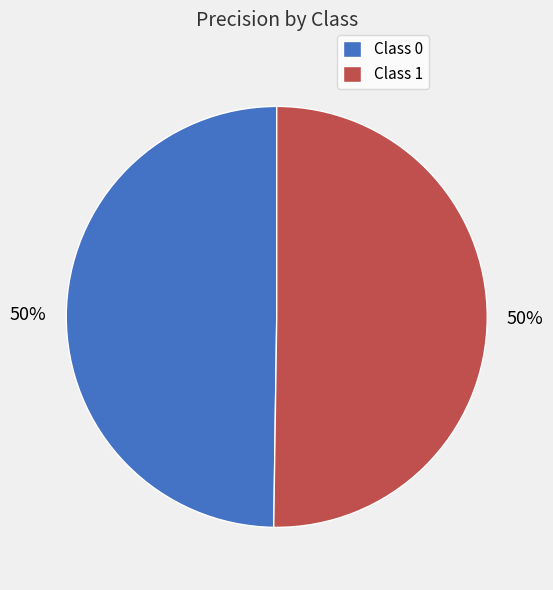

To the nearest percent, what is the average slice percentage?

50%